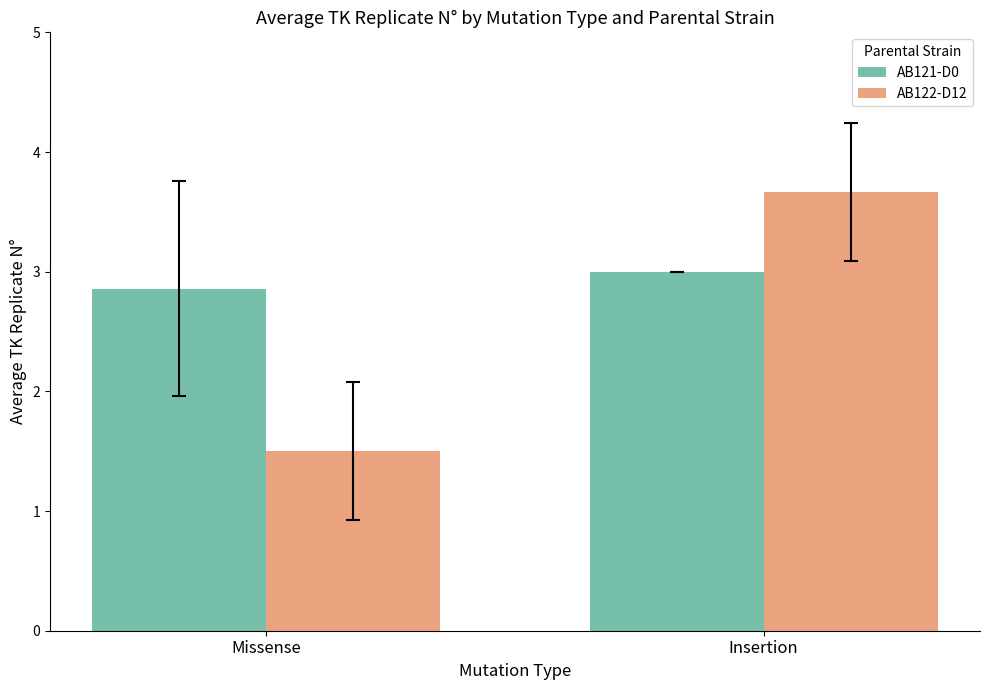

What is the value of the AB122-D12 bar at the 1st from the left?

1.5